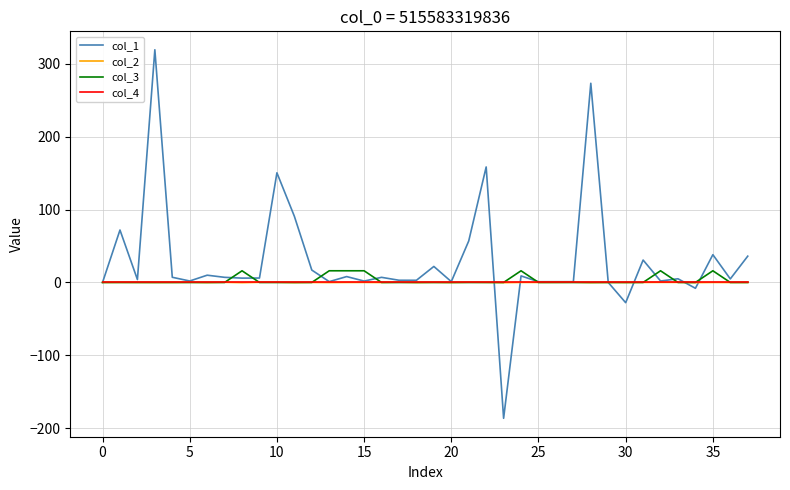

What is the minimum value shown in the chart?

-186.3